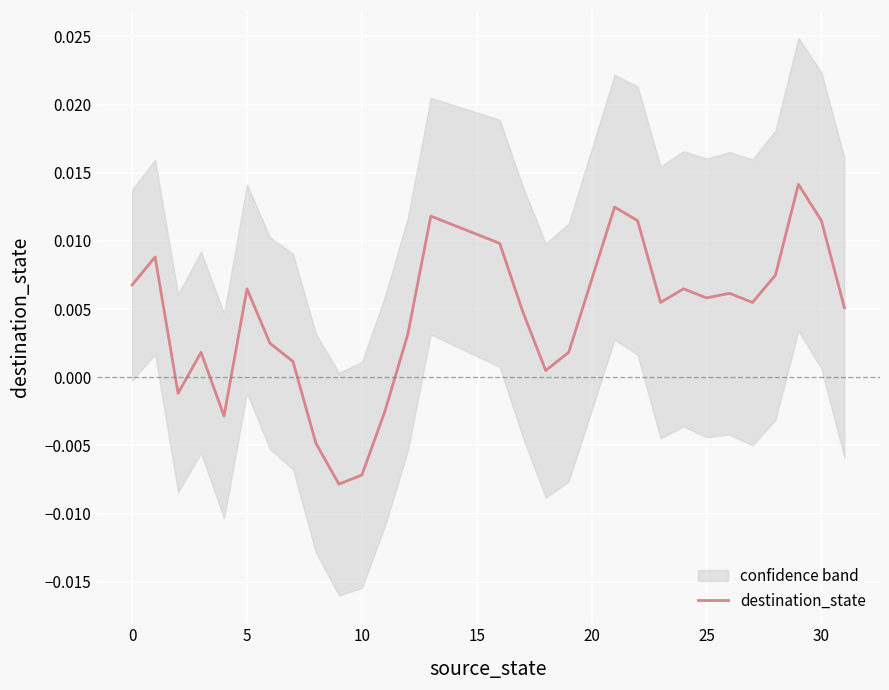

How many data points does each series have?

32